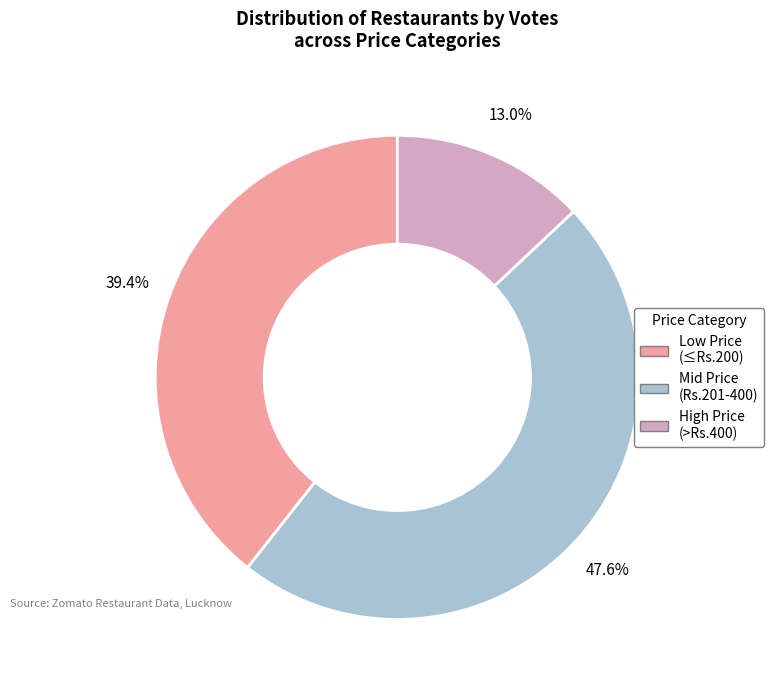

Combined, what portion of the pie is Mid Price (Rs.201-400) and High Price (>Rs.400)?

60.6%